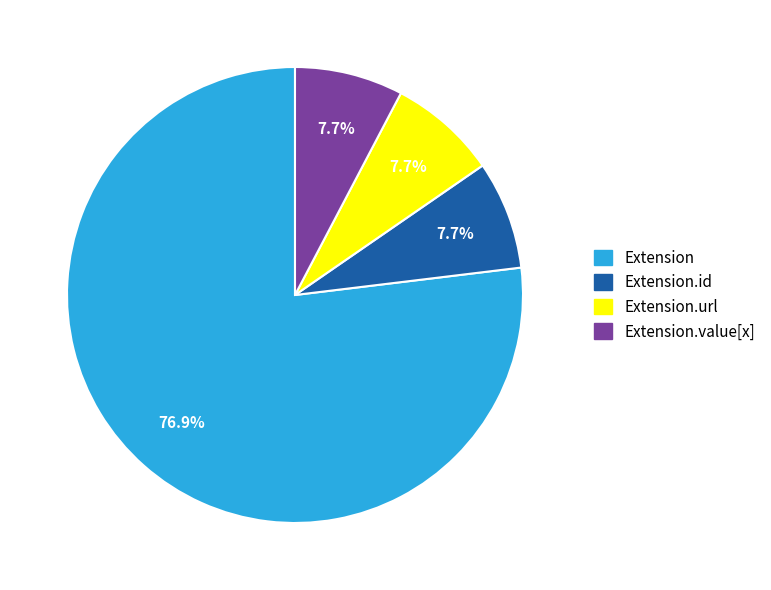

Which category accounts for the majority?

Extension